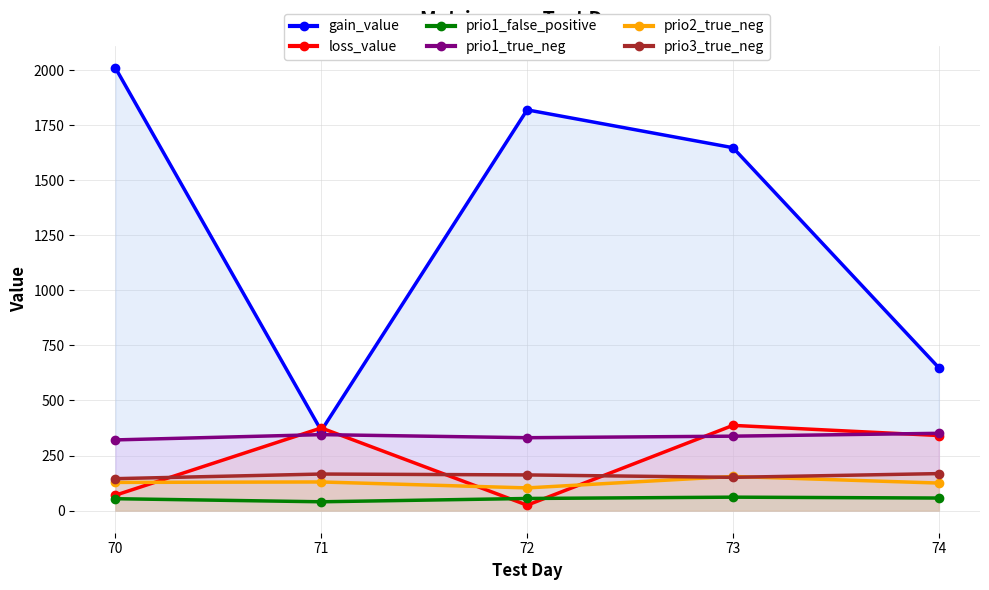

Reading left to right, transcribe all the data shown in this chart.

gain_value: 2010.2	362.9	1819.8	1648.0	648.6
loss_value: 69.9	375.3	24.6	387.0	340.9
prio1_false_positive: 54.0	40.0	55.0	61.0	57.0
prio1_true_neg: 321.0	345.0	331.0	338.0	351.0
prio2_true_neg: 128.0	130.0	103.0	155.0	125.0
prio3_true_neg: 145.0	166.0	162.0	151.0	168.0